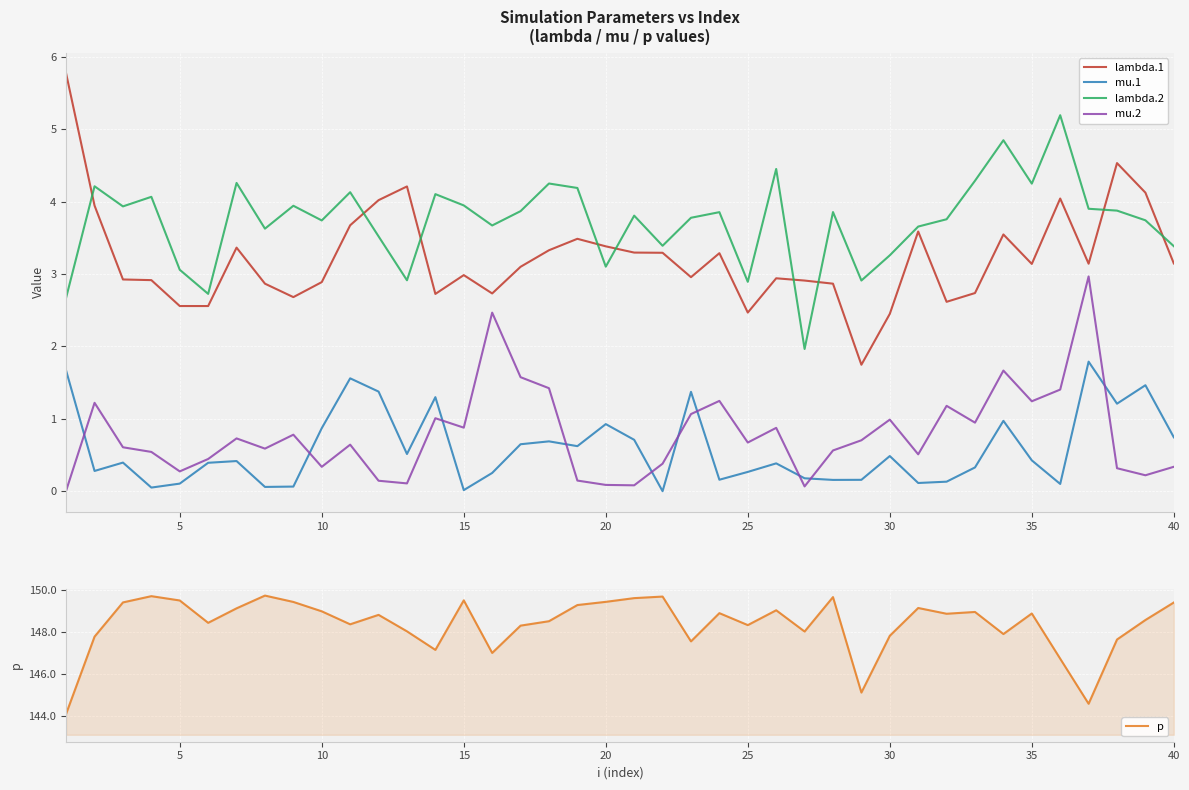

The value of lambda.1 at 30 is 3.7. True or false?

False